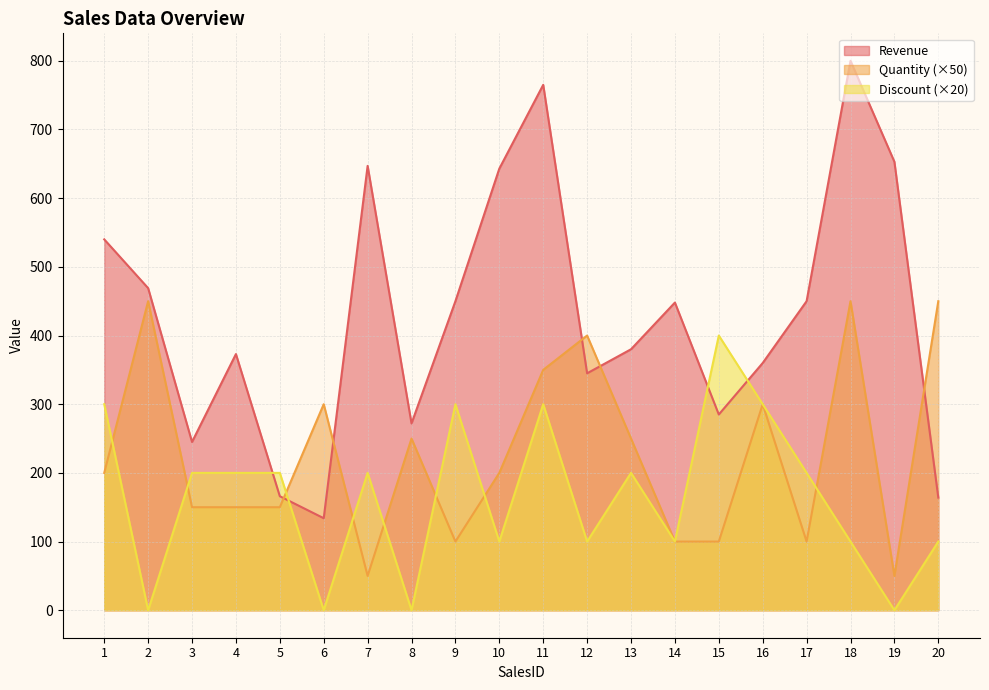

Read the Revenue value at 1, to the nearest 50.

550